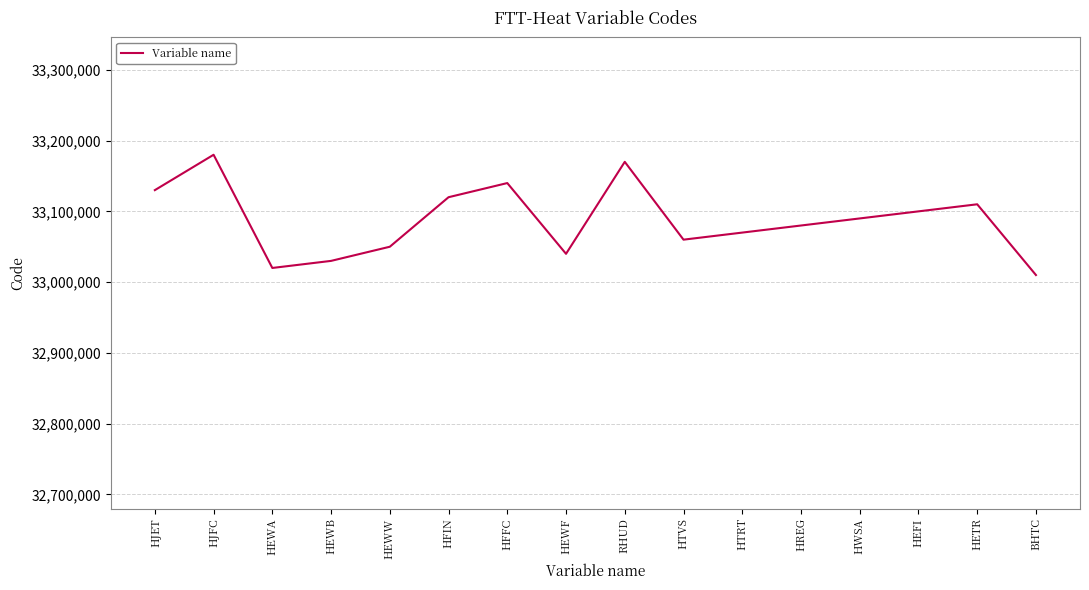

At which category does the chart reach its minimum across all series?

BHTC